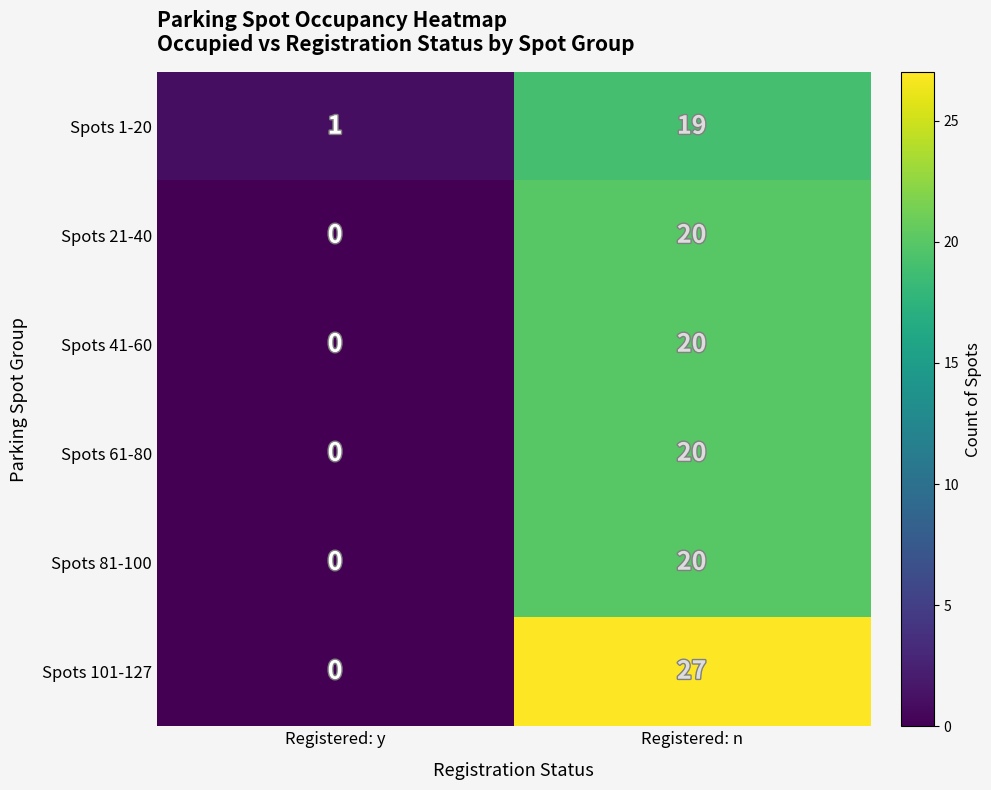

Reading left to right, transcribe all the data shown in this chart.

Spots 1-20: 1	19
Spots 21-40: 0	20
Spots 41-60: 0	20
Spots 61-80: 0	20
Spots 81-100: 0	20
Spots 101-127: 0	27